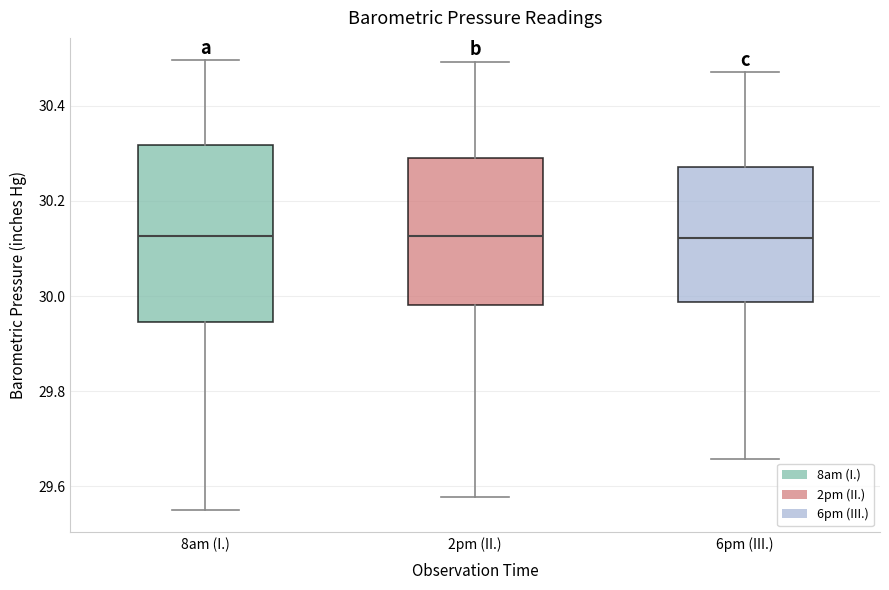

Reading left to right, read every box against the y-axis: the position of its median line, the range the box covers, and the ends of its whiskers. The values are not printed on the chart, so give them approximately, as read against the axis.

8am (I.): median 30.12, box 29.94 to 30.32, whiskers 29.56 to 30.50
2pm (II.): median 30.12, box 29.98 to 30.30, whiskers 29.58 to 30.50
6pm (III.): median 30.12, box 29.98 to 30.28, whiskers 29.66 to 30.48